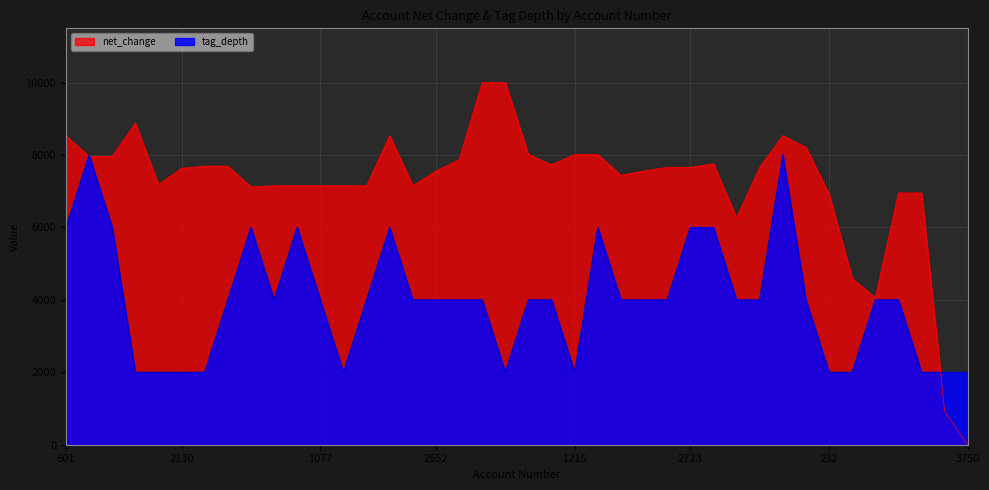

How many categories are shown in the chart?

40